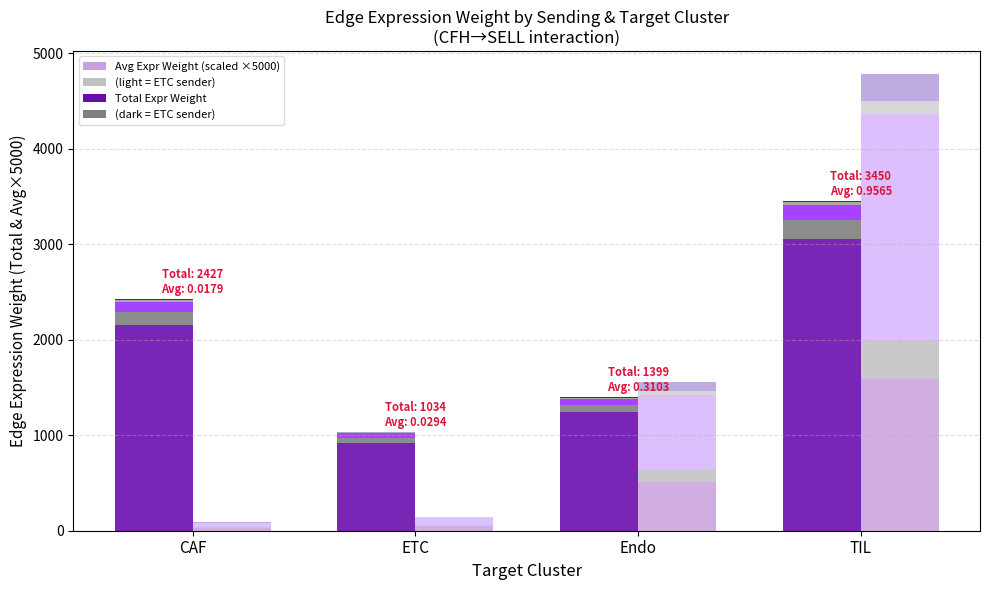

The ETC Total Expr Weight series shows 122.9 at Endo. True or false?

False